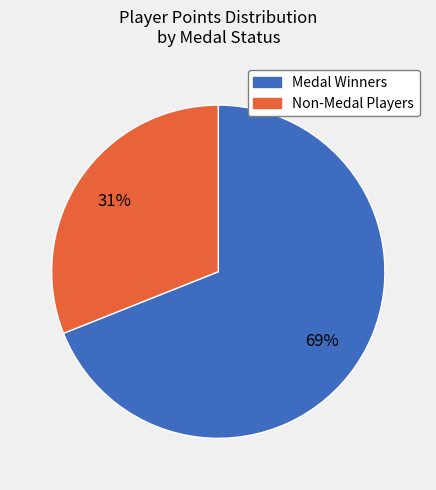

Is there any slice that represents more than half of the pie?

Yes